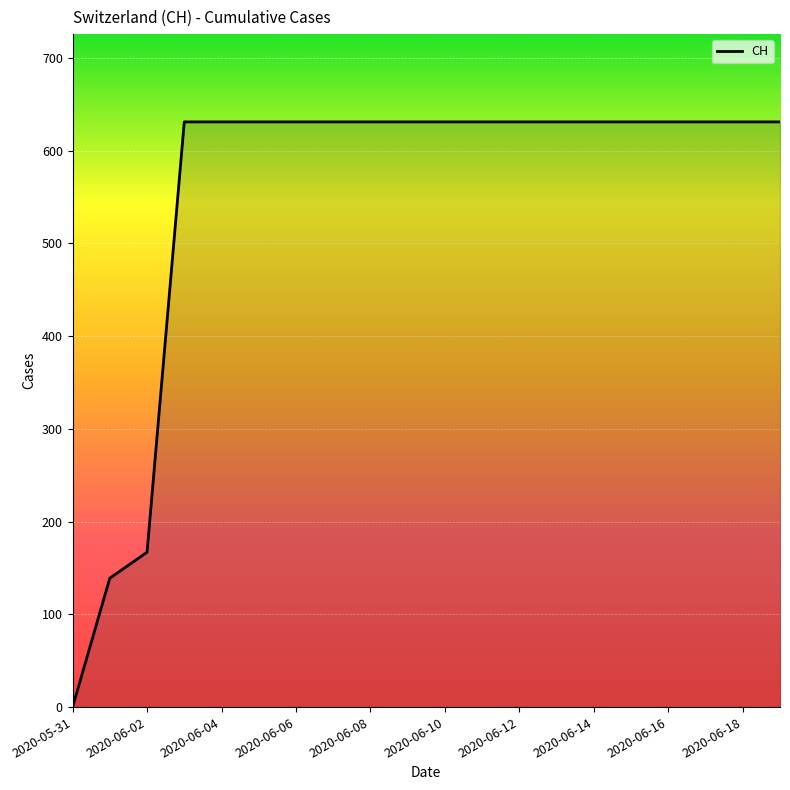

What is the greatest value displayed?

631